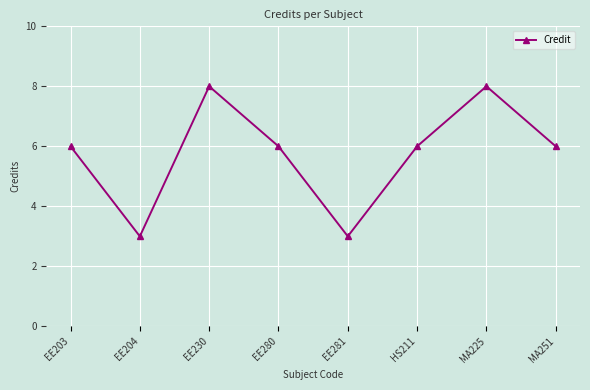

Reading left to right, extract all data points from this chart.

EE203=6	EE204=3	EE230=8	EE280=6	EE281=3	HS211=6	MA225=8	MA251=6